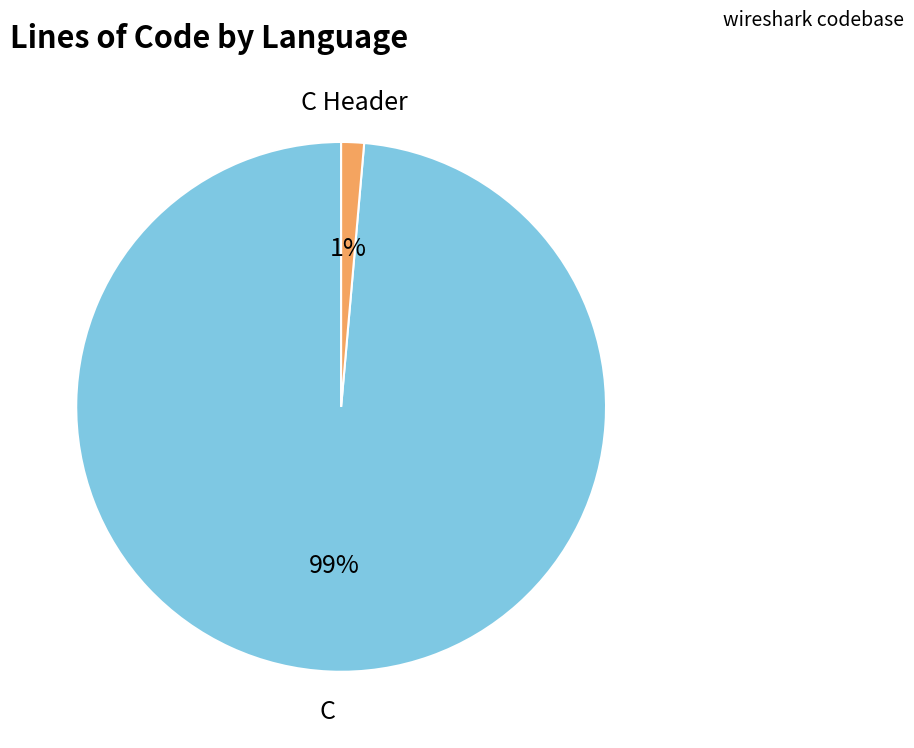

Which has a higher value, C Header or C?

C